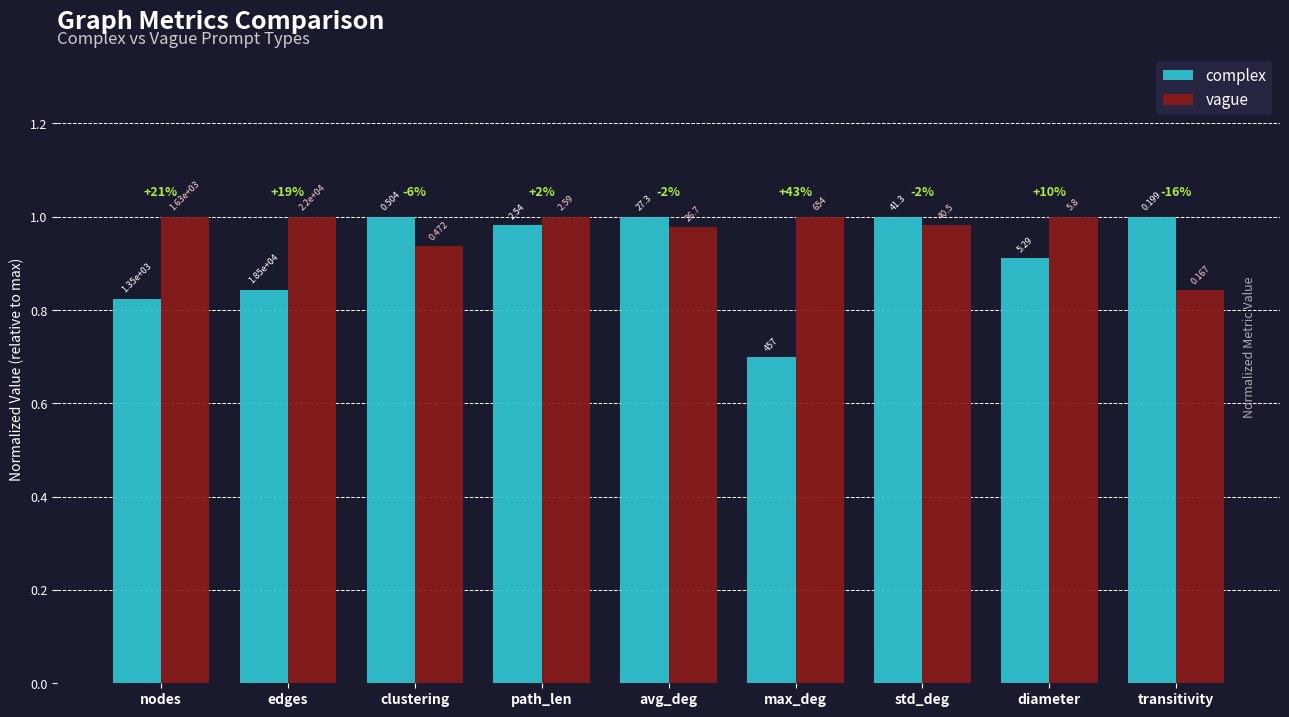

What are all the series names shown in the legend?

complex, vague